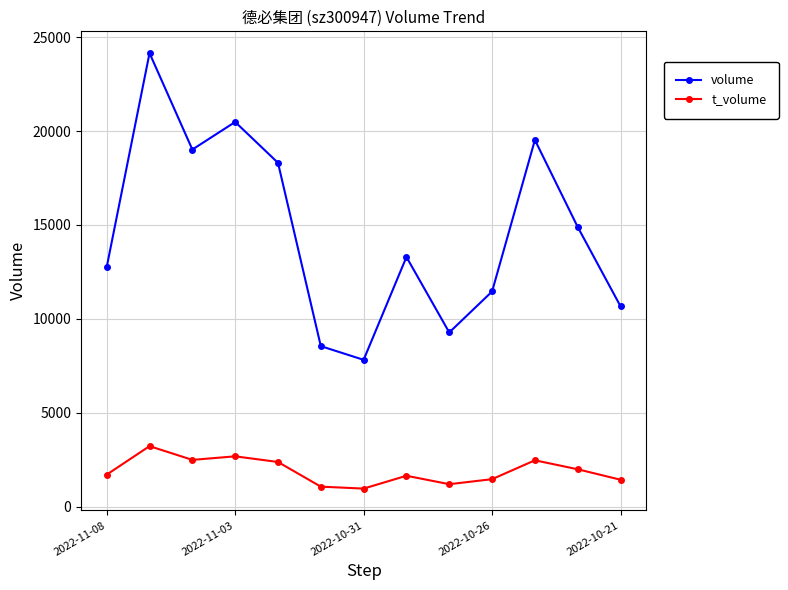

Which series has the largest total across all categories?

volume